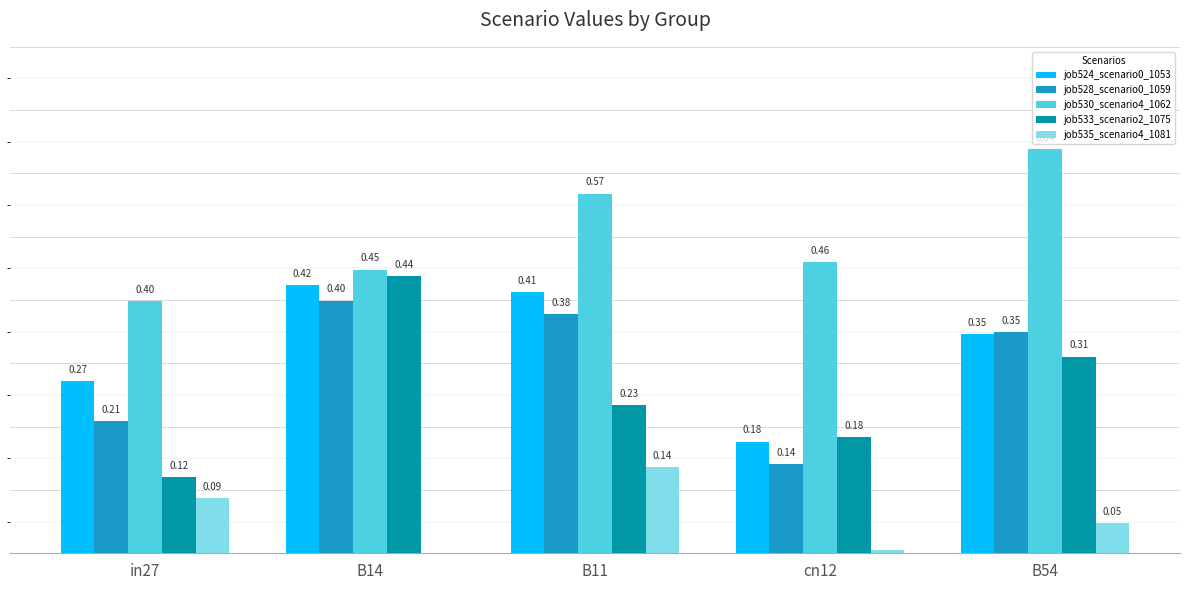

Does the chart contain stacked bars?

No